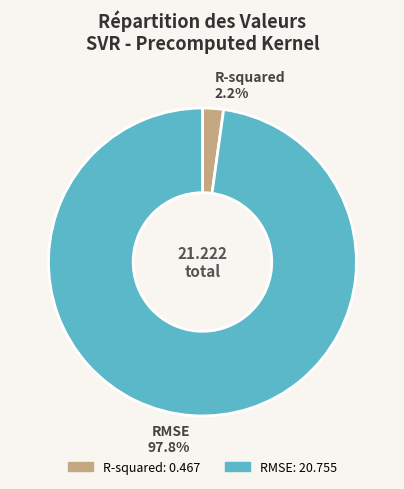

To the nearest percent, what is the difference between the RMSE and R-squared slice percentages?

96%